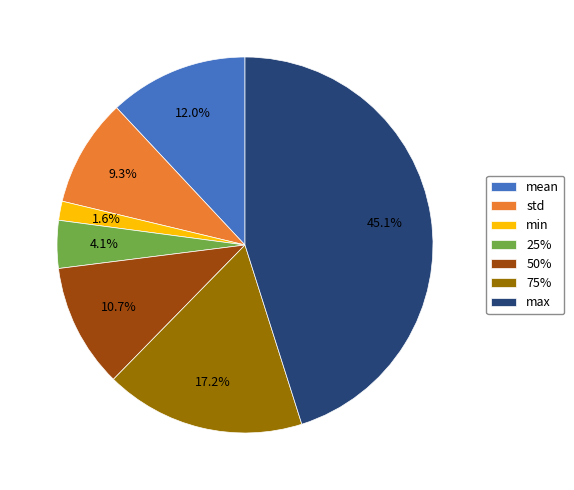

Does std account for over 50% of the chart?

No